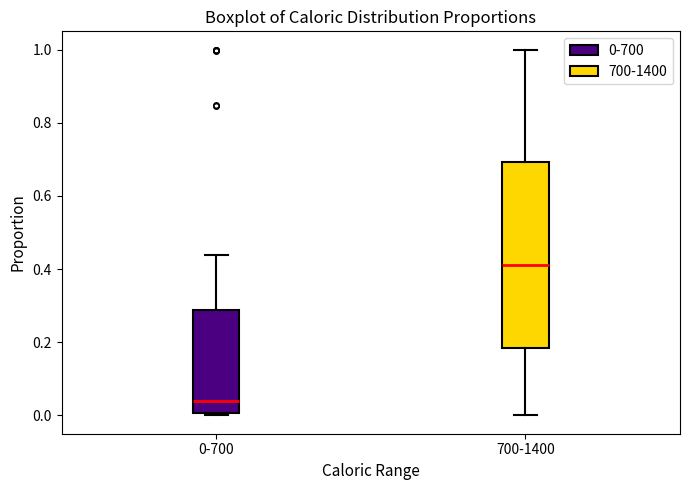

Reading left to right, read every box against the y-axis: the position of its median line, the range the box covers, and the ends of its whiskers. The values are not printed on the chart, so give them approximately, as read against the axis.

0-700: median 0.04, box 0.00 to 0.28, whiskers 0.00 (just below the box's lower edge) to 0.44
700-1400: median 0.42, box 0.18 to 0.70, whiskers 0.00 to 1.00